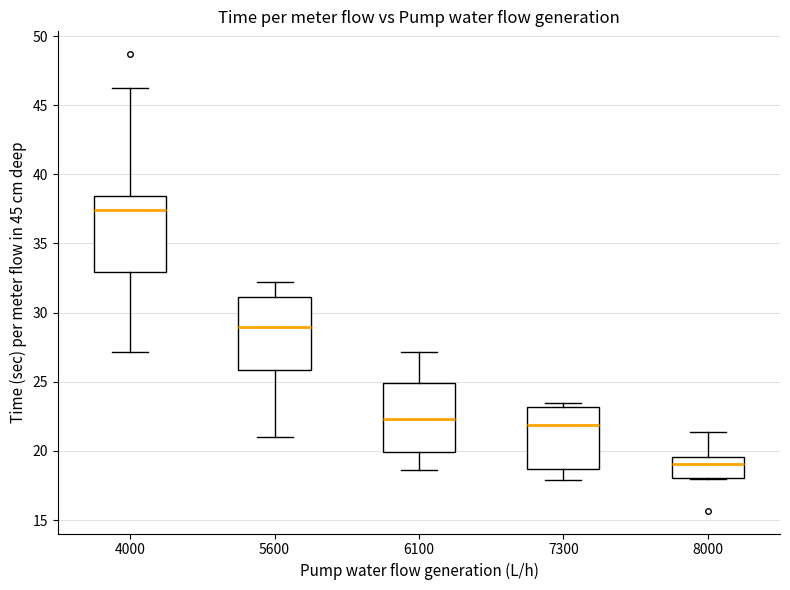

Where does the median line of the box at x = 5600 sit on the y-axis? The values are not printed on the chart, so give them approximately, as read against the axis.

29.0